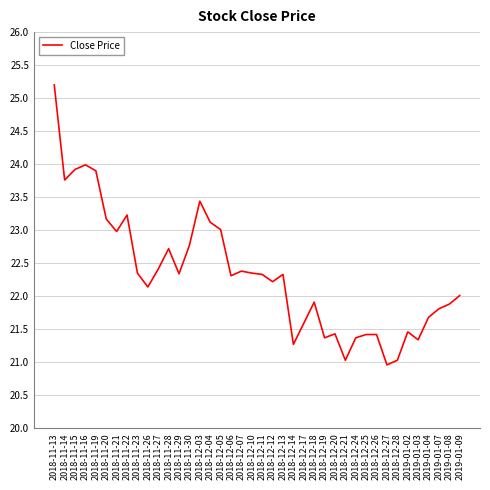

What is the difference between the values at 2018-12-10 and 2019-01-08?

0.5